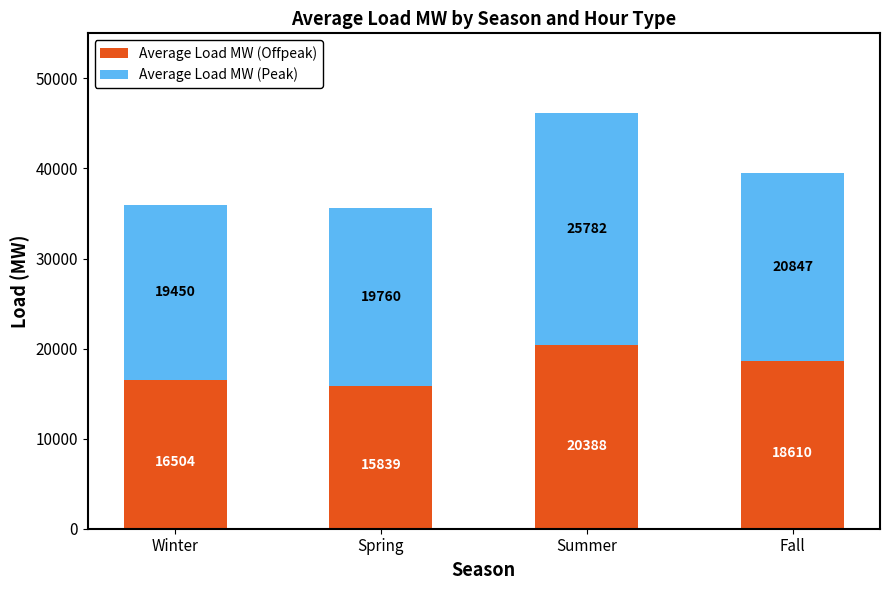

True or false: Average Load MW (Offpeak) has a value of 8260 at Fall.

False